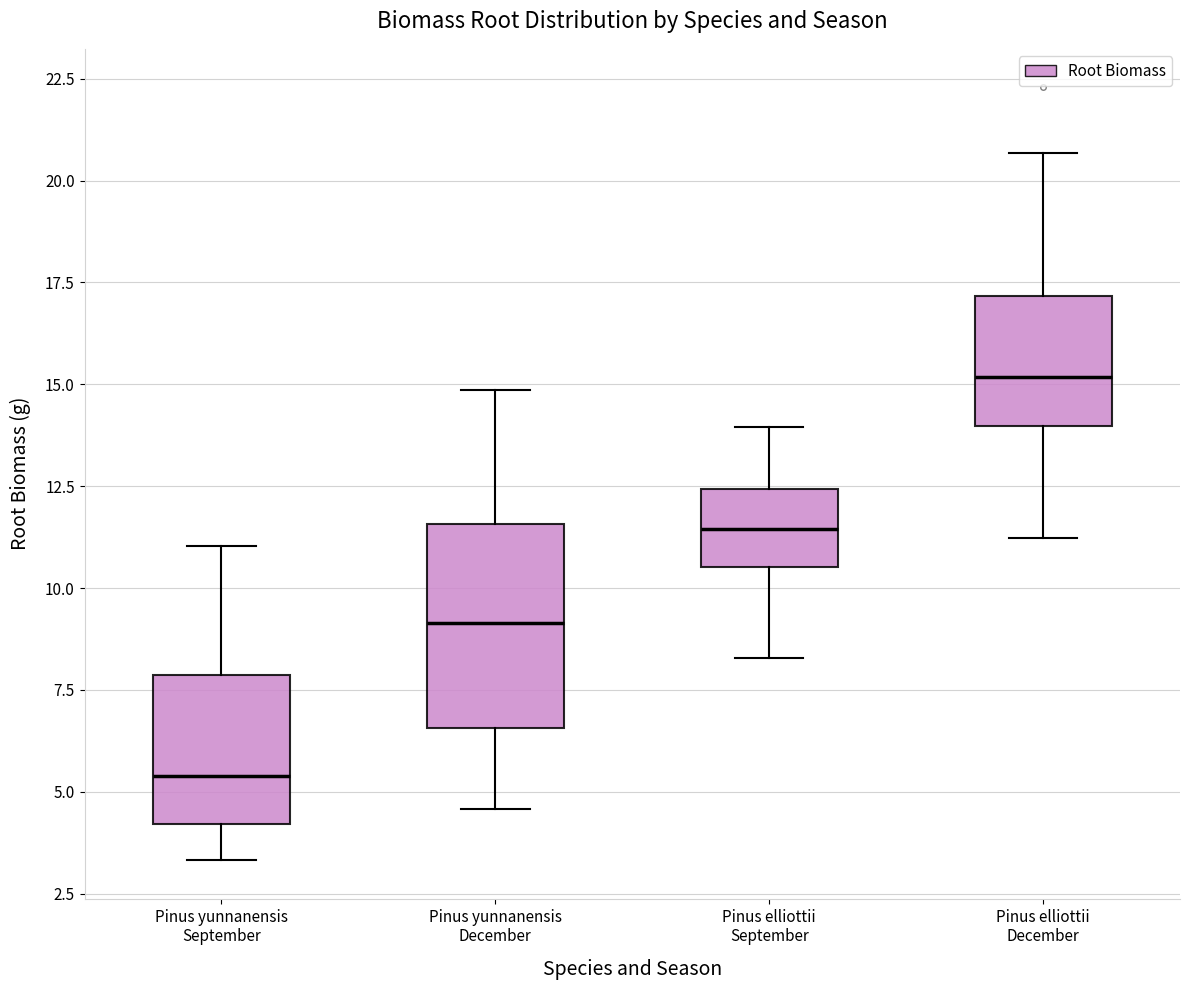

Where does the lower whisker of the box for Pinus yunnanensis September end on the y-axis? The values are not printed on the chart, so give them approximately, as read against the axis.

3.5